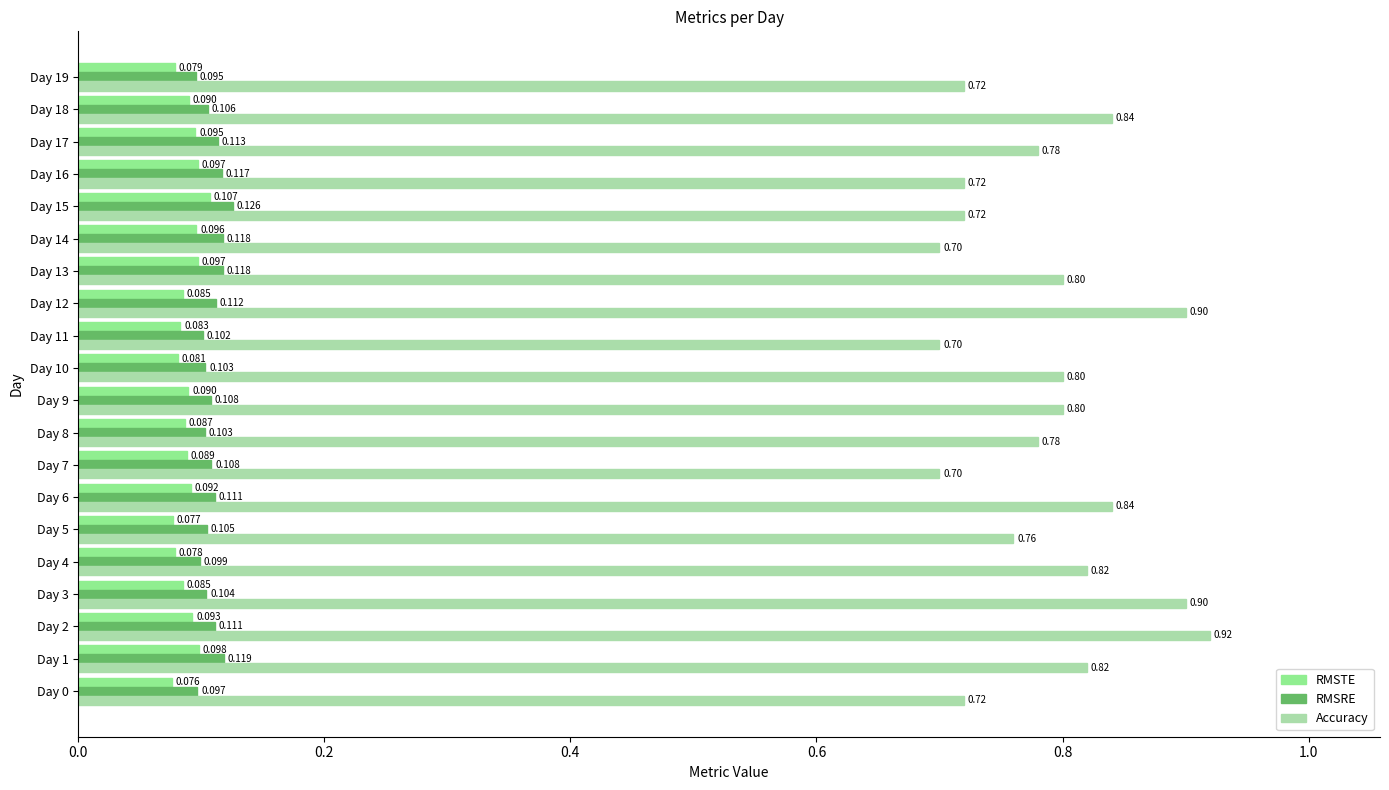

Which series has the largest total across all categories?

Accuracy